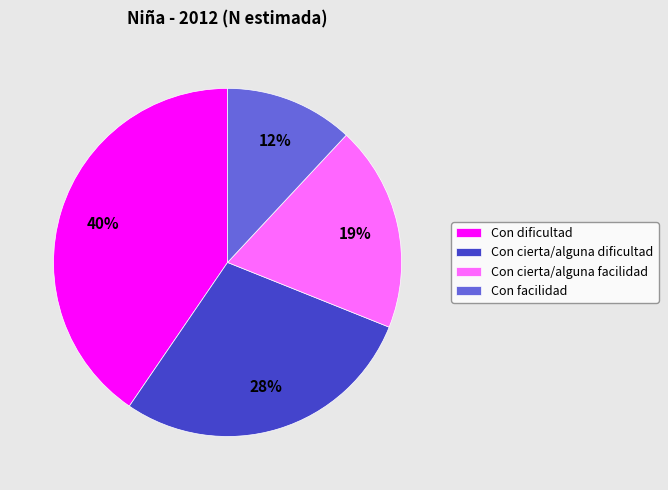

Combined, do Con facilidad and Con cierta/alguna dificultad account for over 50%?

No